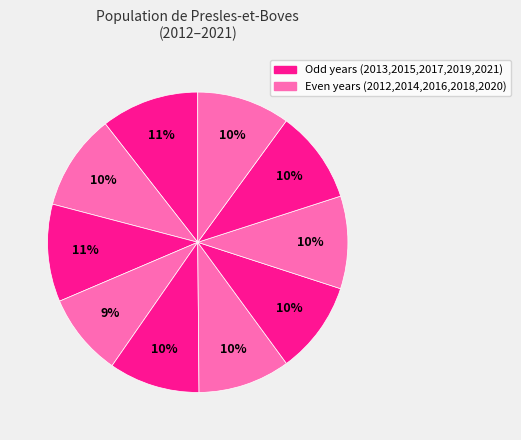

How many slices are in this pie chart?

10